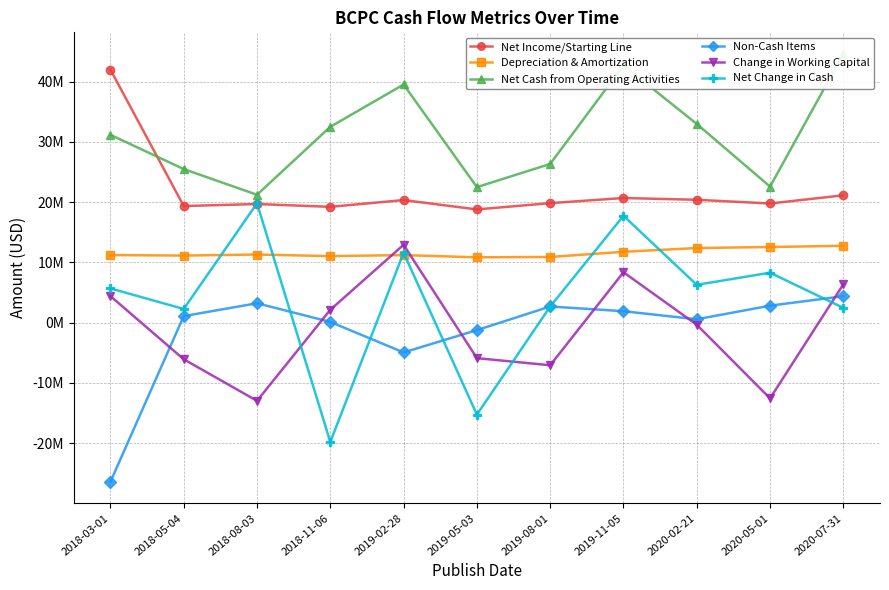

What is the label of the 6th point from the right?

2019-05-03